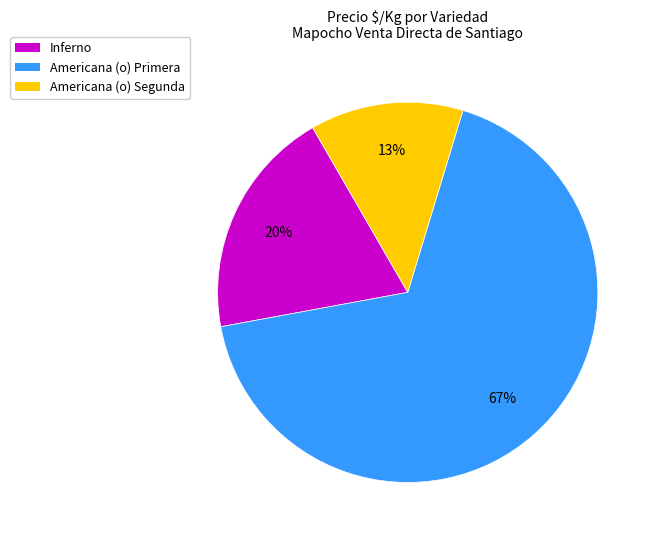

How many slices are in this pie chart?

3